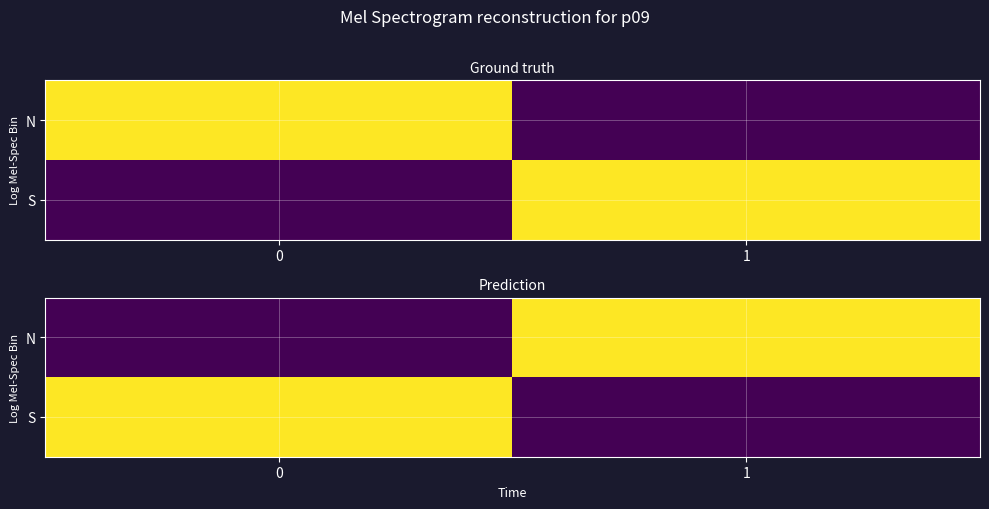

List the labels in order of S value, smallest first.

1, 0